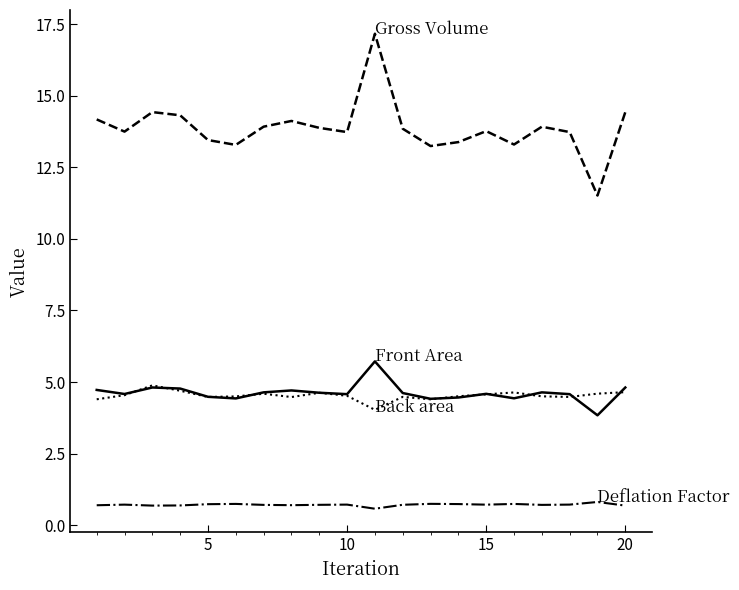

What is the greatest value displayed?

17.2